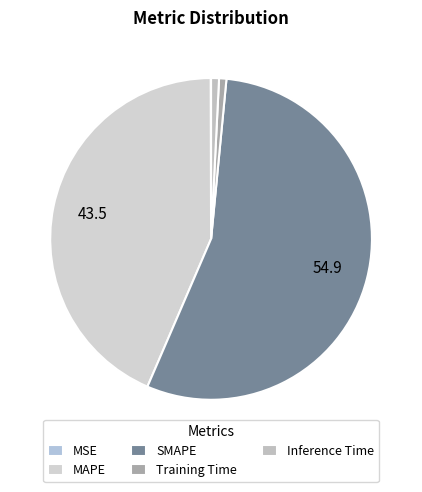

How many slices are in this pie chart?

5